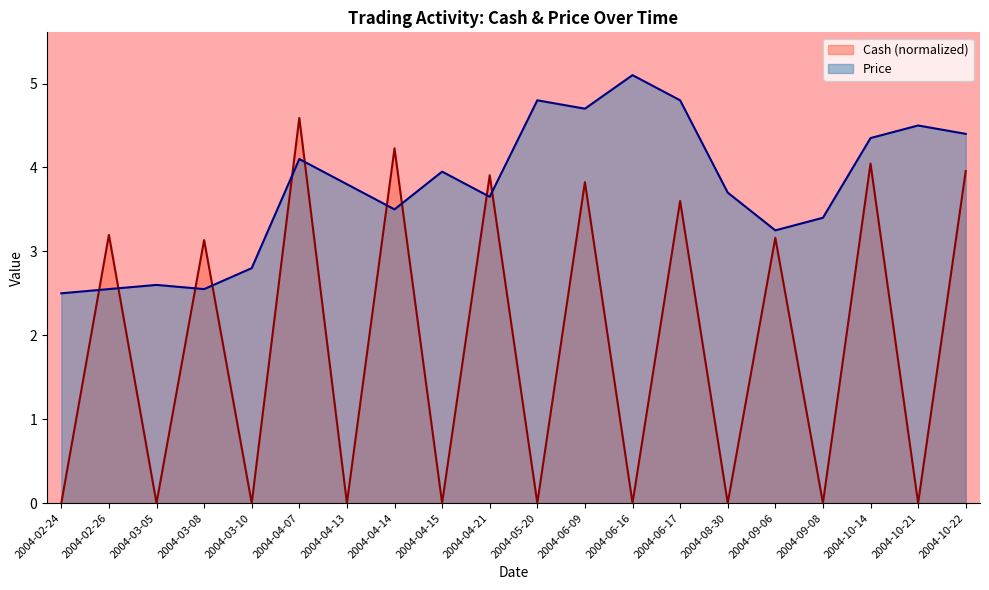

What position from the left is 2004-08-30?

15